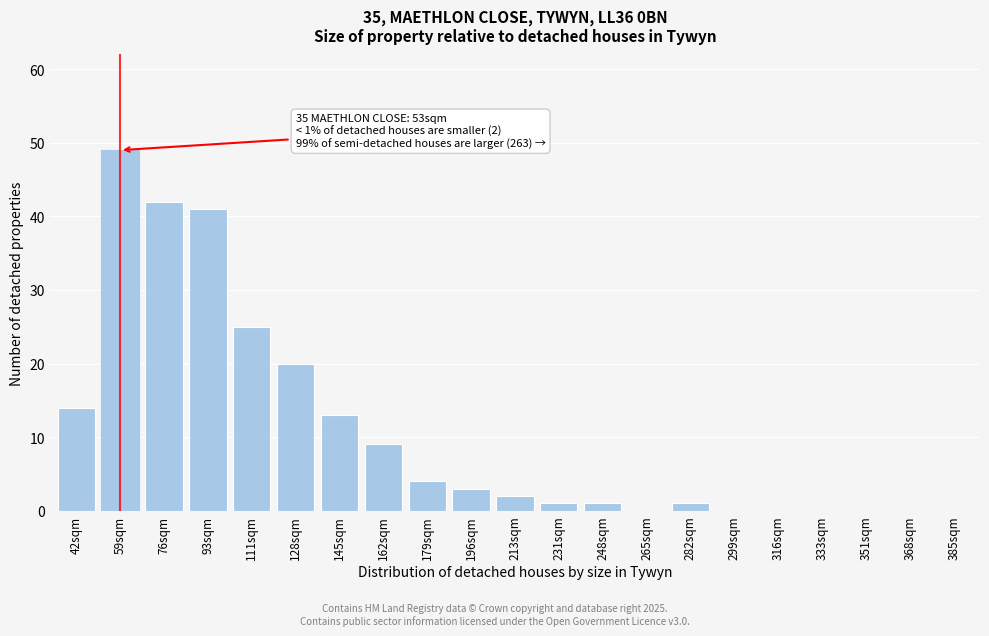

Reading right to left, list all the values displayed in this chart.

385sqm=0	368sqm=0	351sqm=0	333sqm=0	316sqm=0	299sqm=0	282sqm=1	265sqm=0	248sqm=1	231sqm=1	213sqm=2	196sqm=3	179sqm=4	162sqm=9	145sqm=13	128sqm=20	111sqm=25	93sqm=41	76sqm=42	59sqm=49	42sqm=14